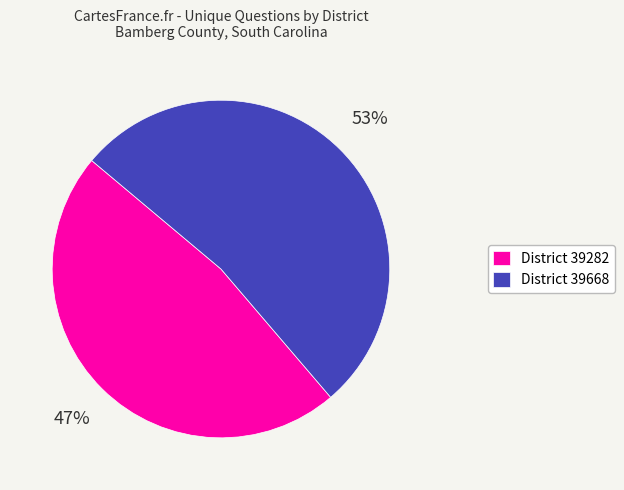

Is it true that District 39282 is 47% of the pie?

True